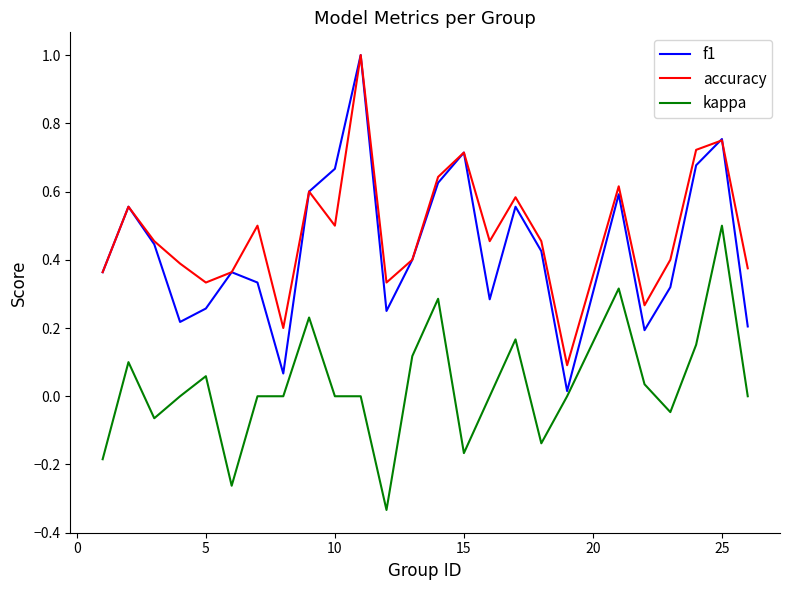

At how many categories does at least one series exceed 0?

25